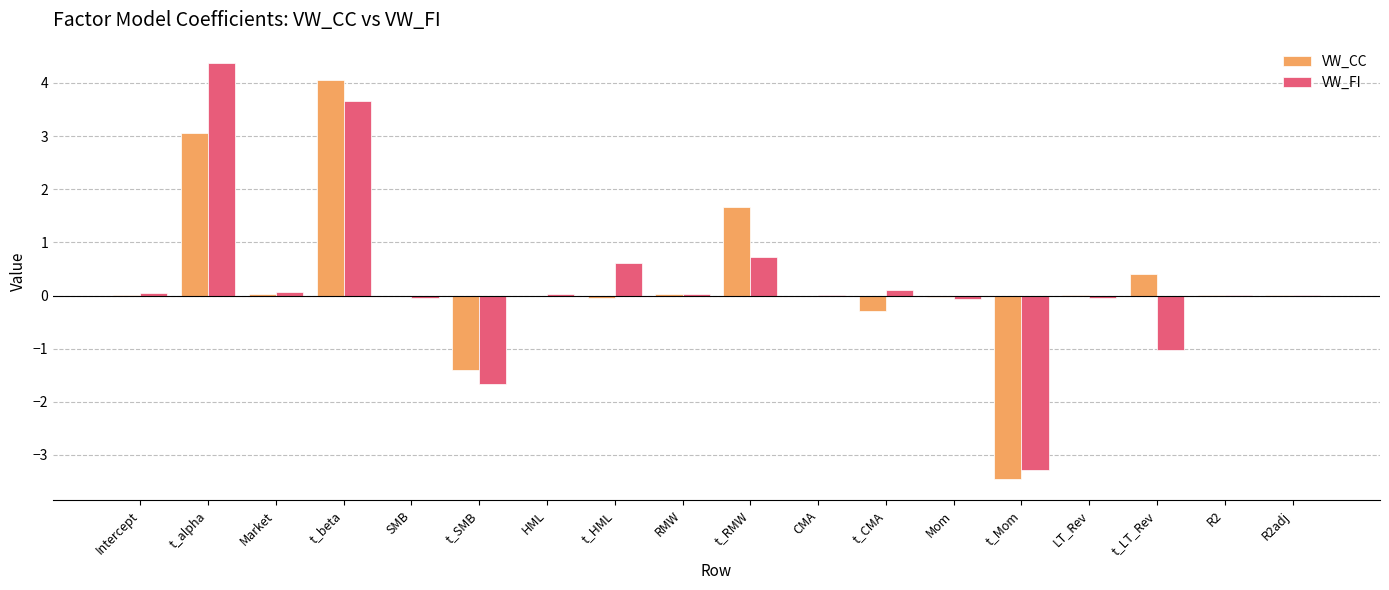

Which series has the largest range (max minus min)?

VW_FI